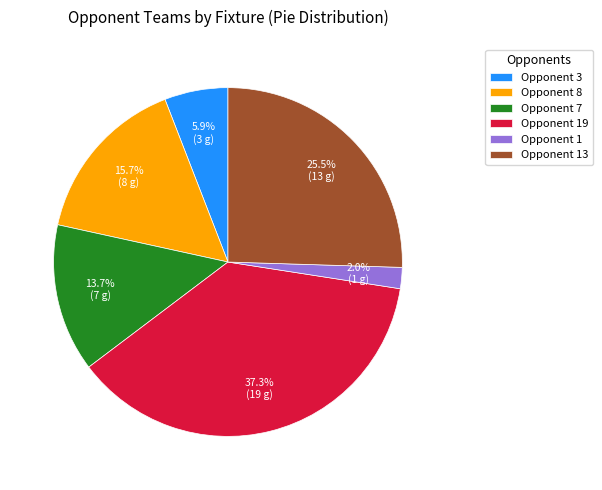

What percentage is NOT represented by Opponent 1?

98.0%